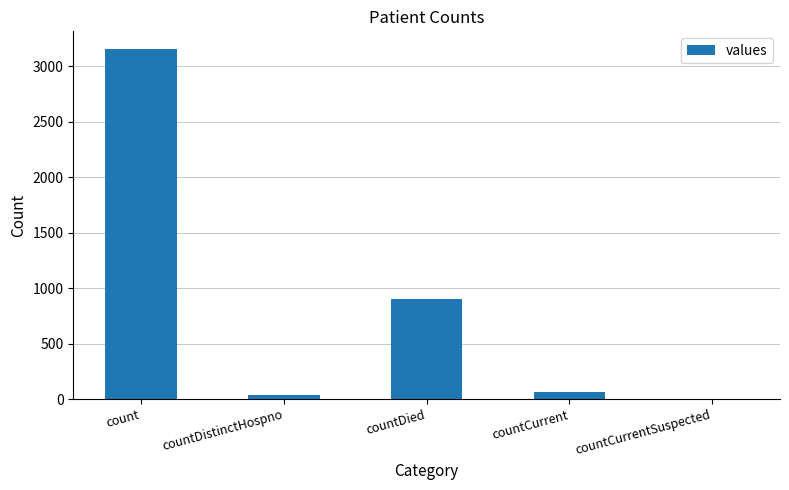

Reading left to right, what are all the values shown in this chart?

count=3159	countDistinctHospno=37	countDied=902	countCurrent=63	countCurrentSuspected=0